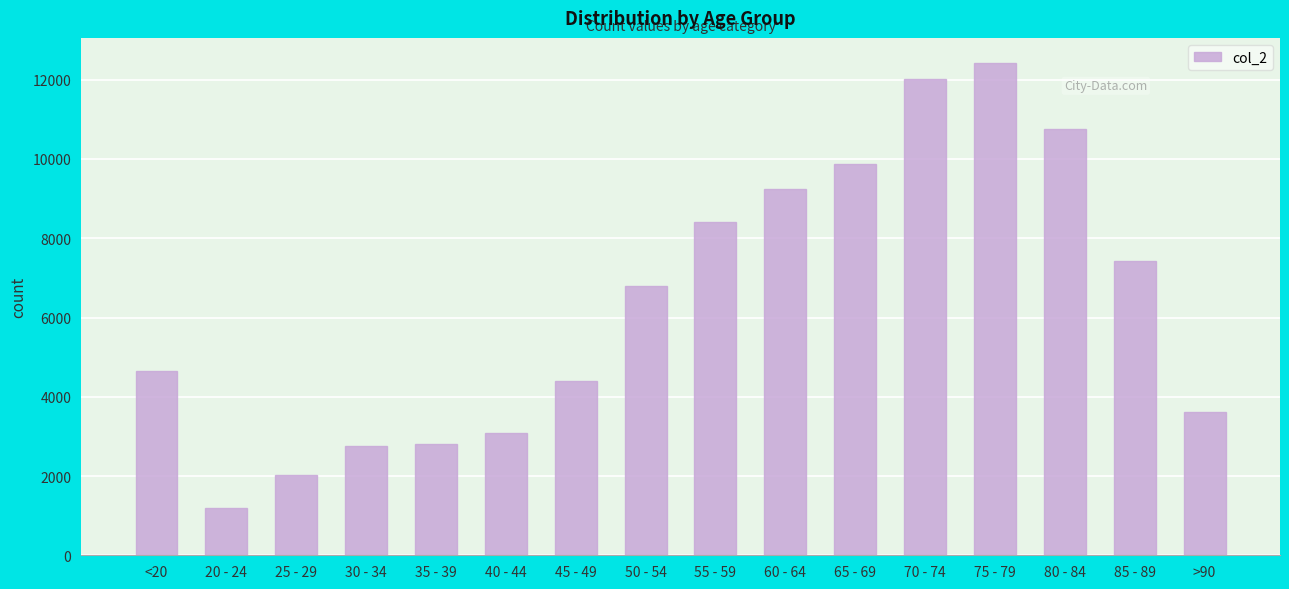

At which category does the chart reach its minimum across all series?

20 - 24